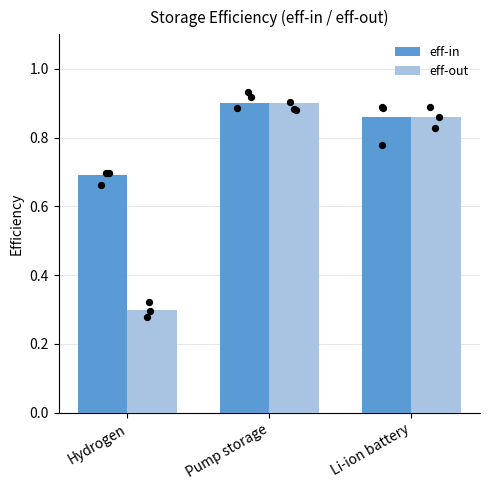

What is the total value across all series at Hydrogen?

1.0